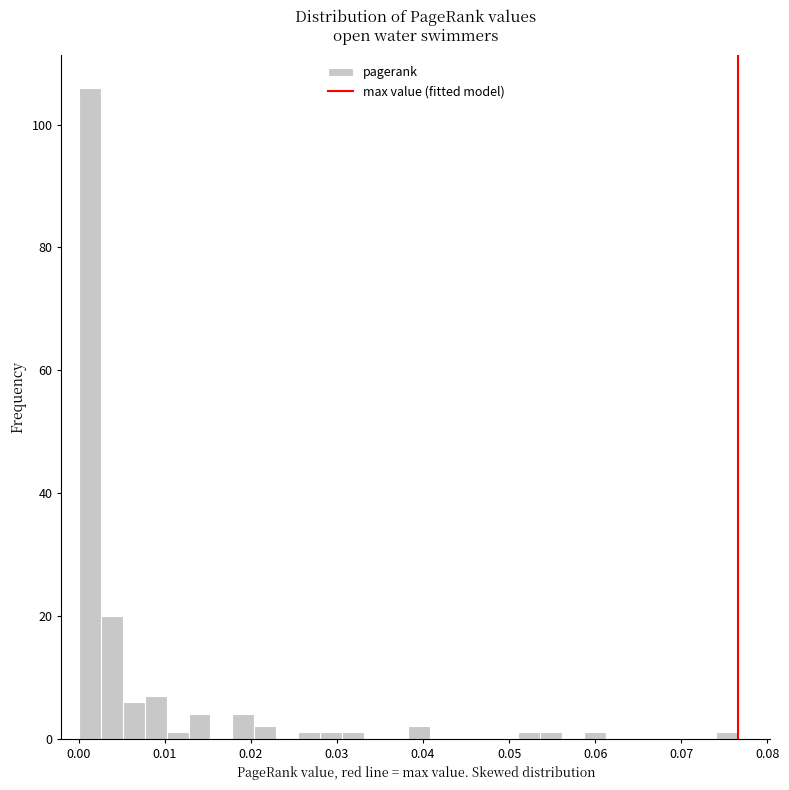

Read against the x-axis, roughly where is the centre of the tallest bar?

0.001